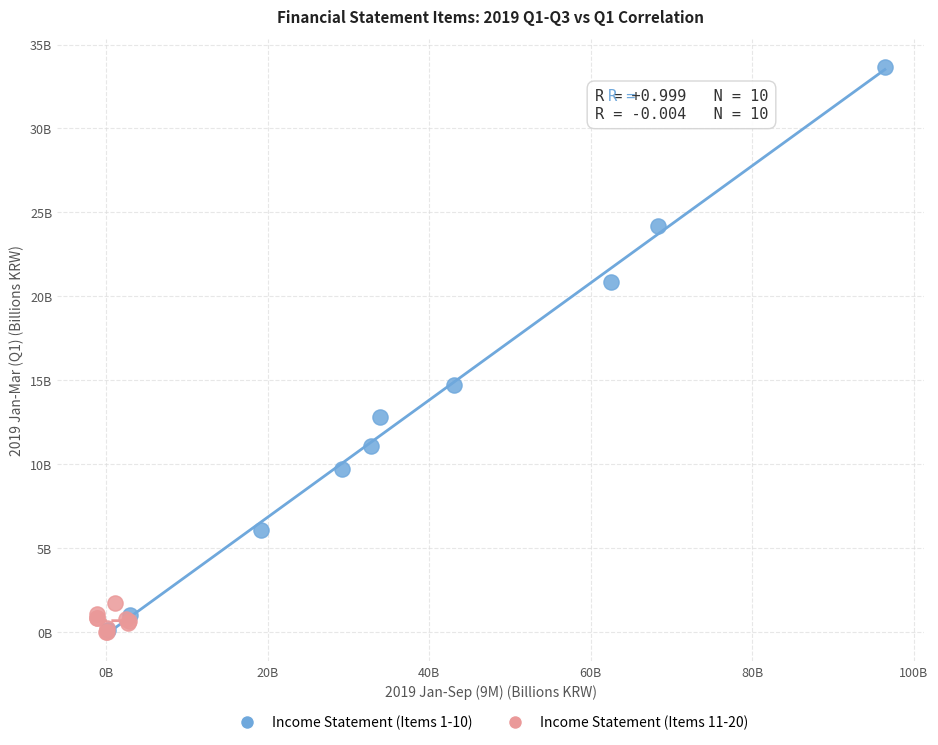

Which series contains the highest Y value?

Income Statement (Items 1-10)